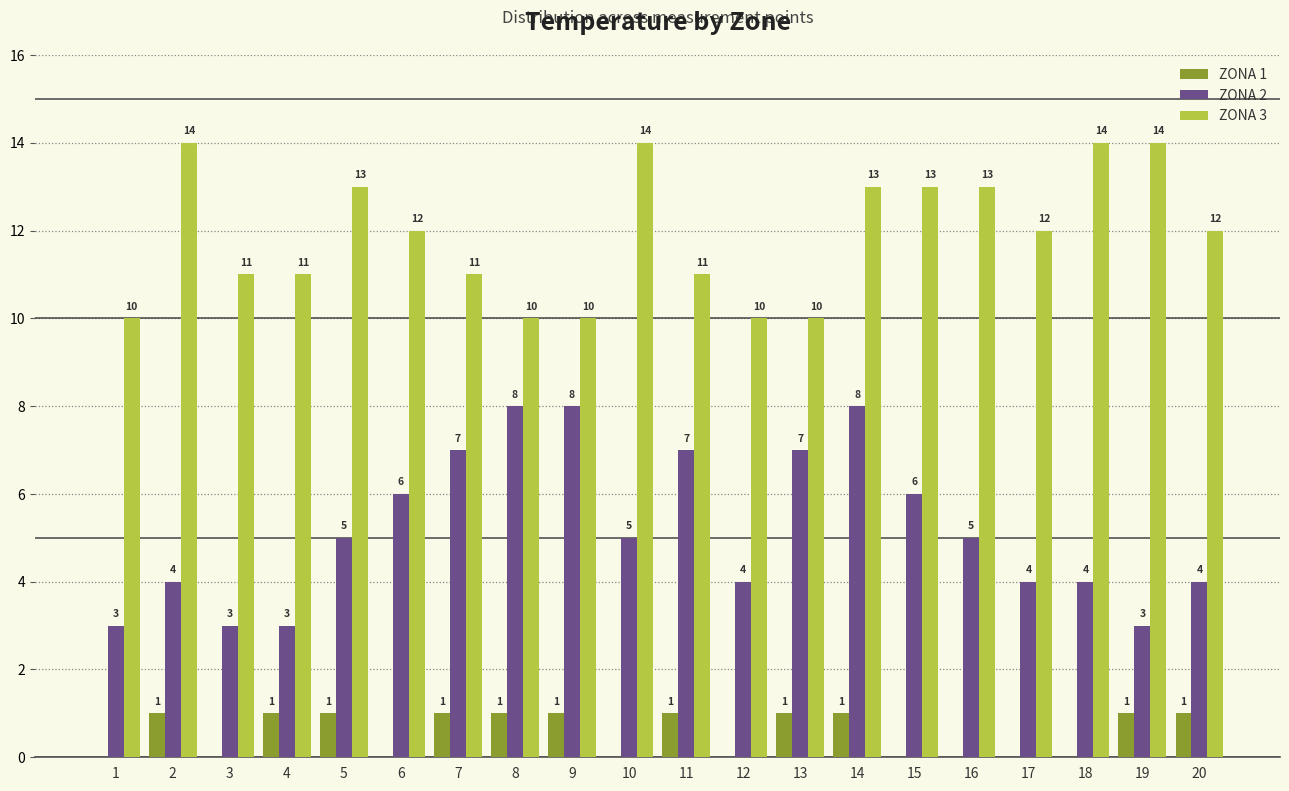

Read the ZONA 3 value at 6.

12